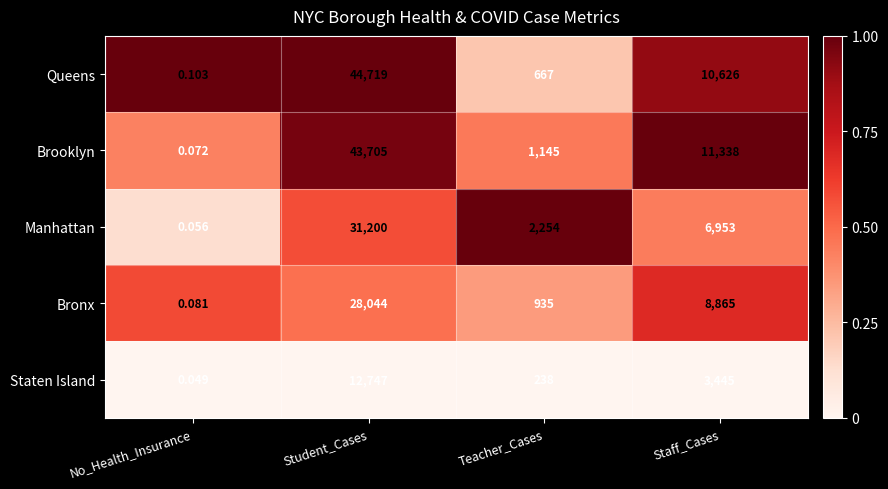

Which category has the highest value in the Brooklyn series?

Student_Cases